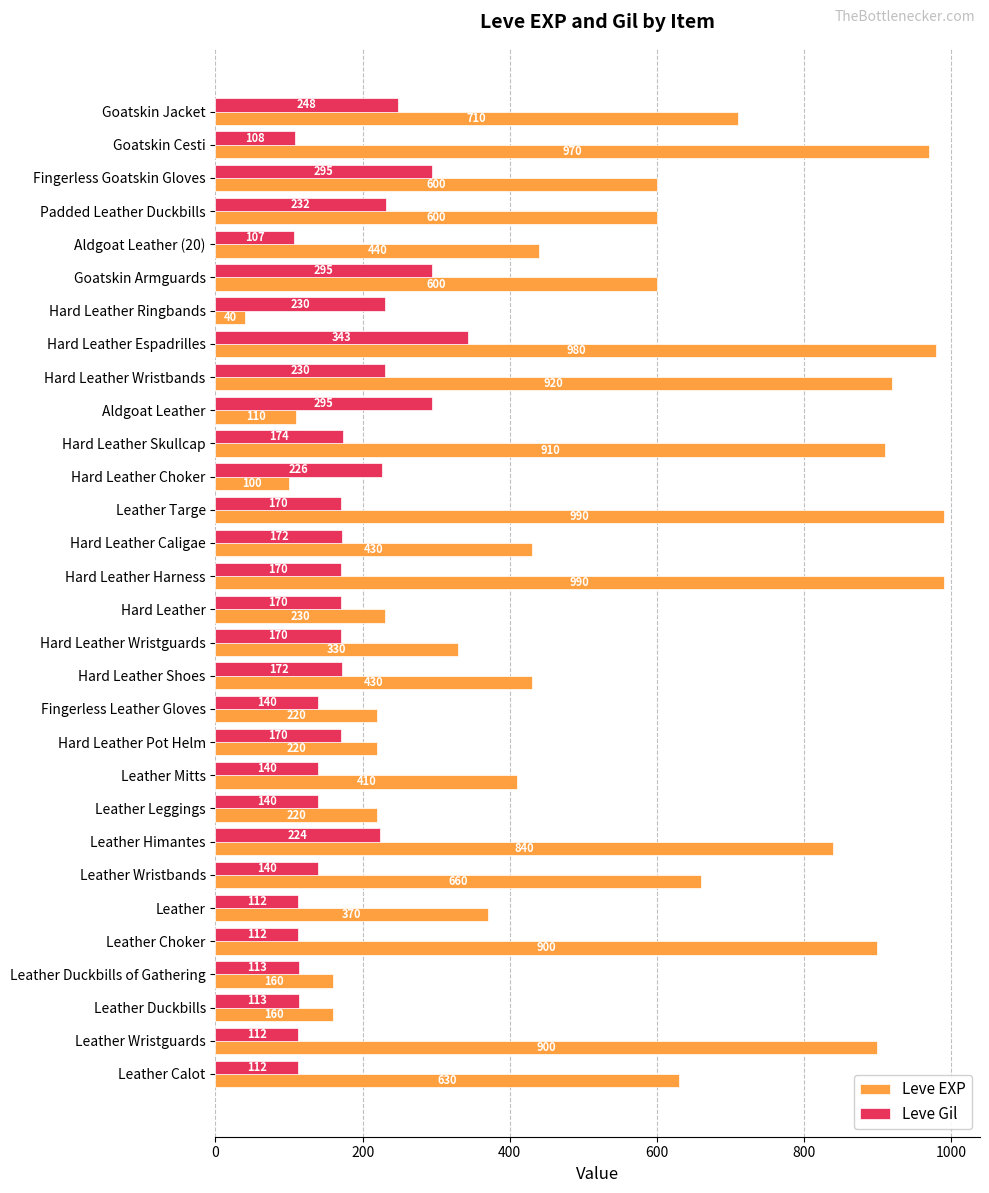

At Hard Leather Wristbands, list the series in order from largest to smallest.

Leve EXP, Leve Gil